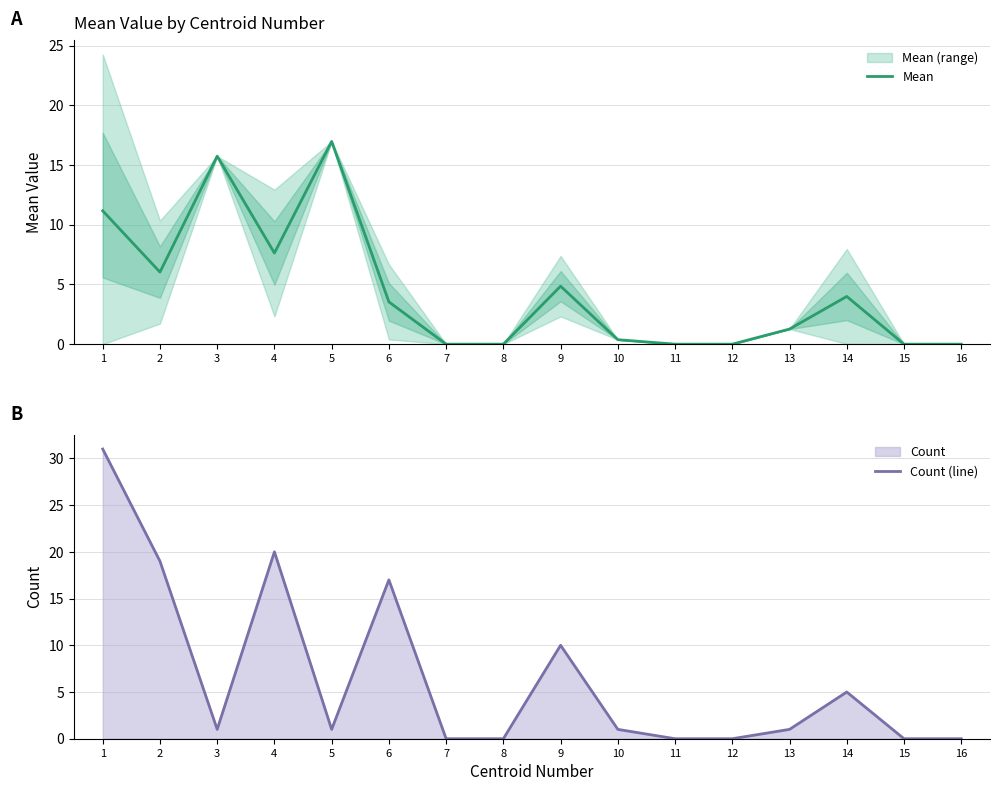

At which category is the sum across all series the highest?

1